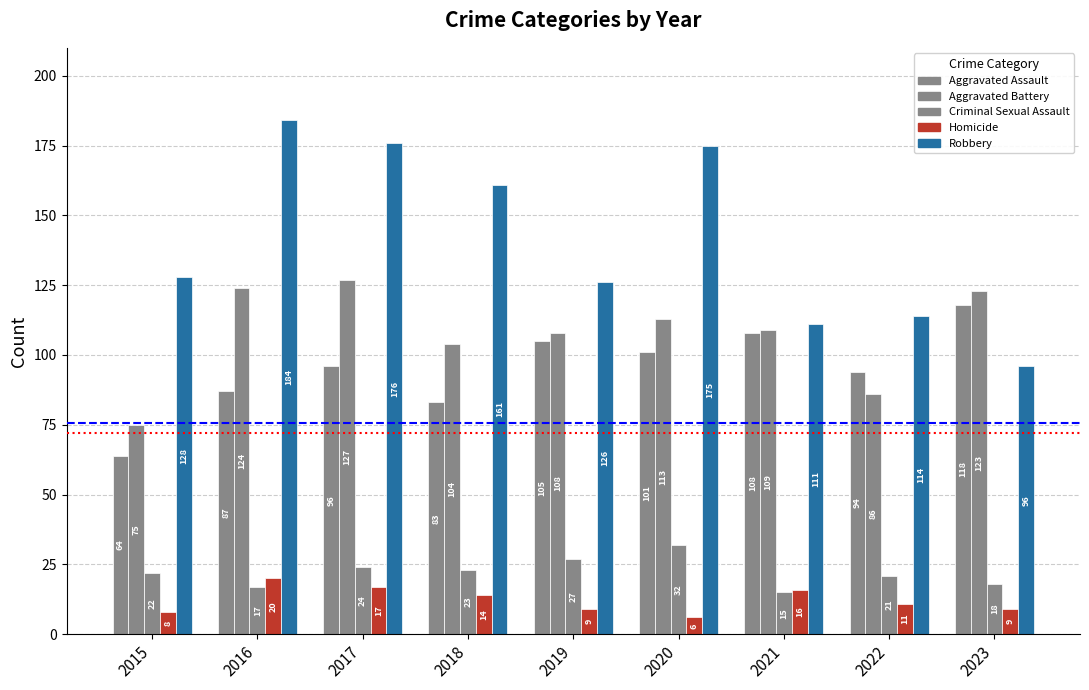

What is the difference between the maximum and minimum values in the Aggravated Battery series?

52